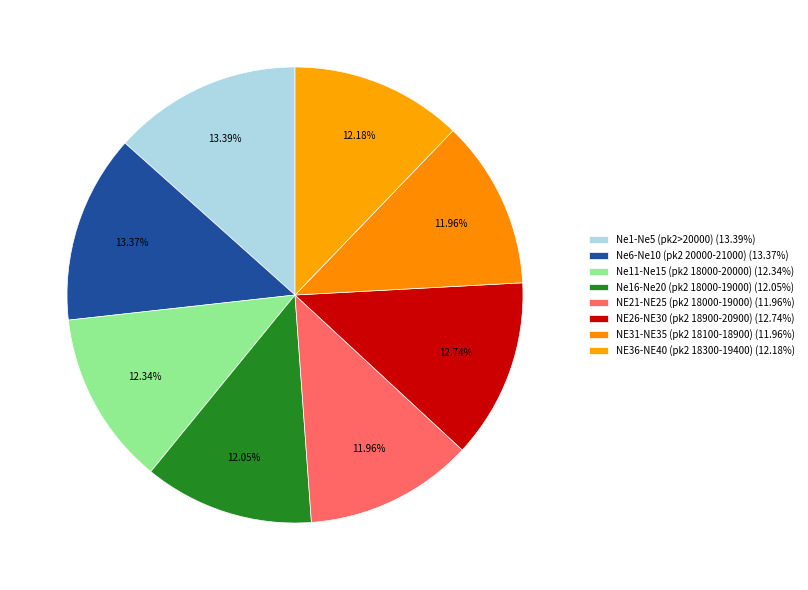

How many segments does this pie chart have?

8